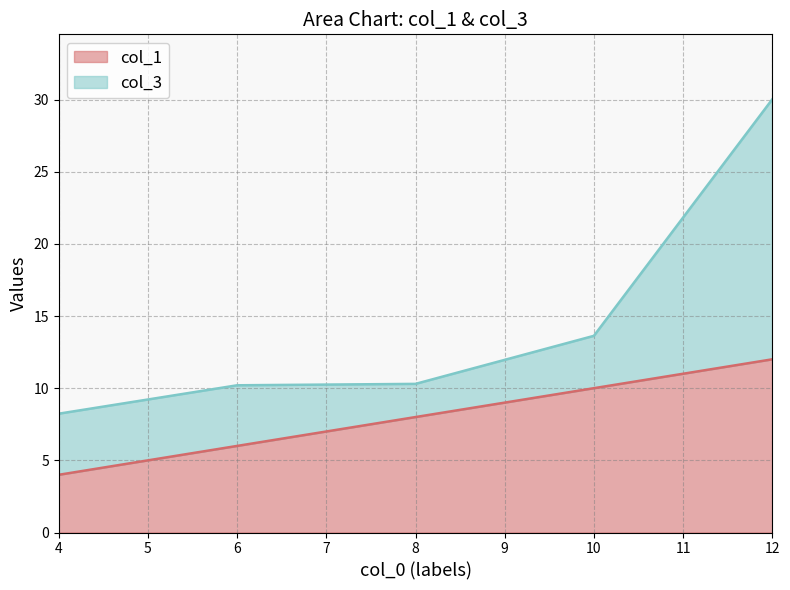

Which series has the largest range (max minus min)?

col_3